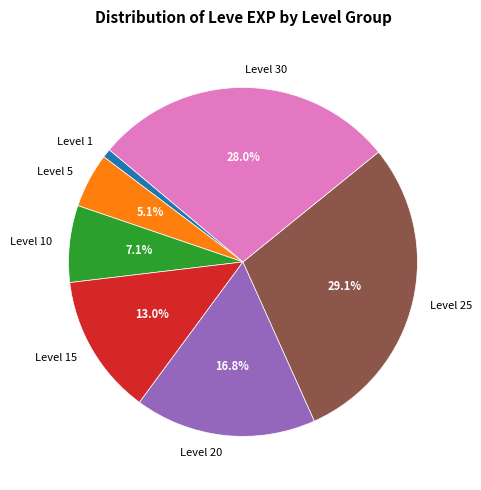

What portion of the pie excludes Level 25?

70.9%